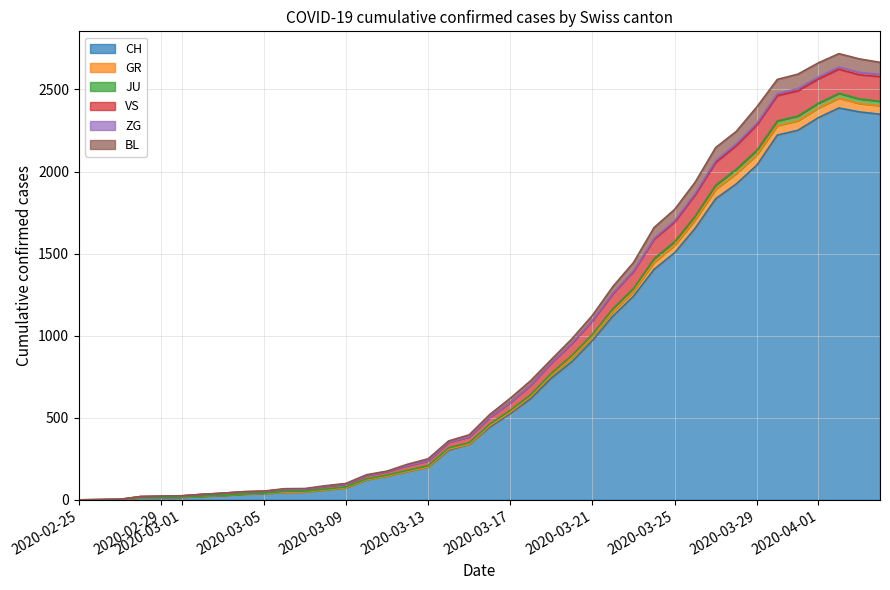

True or false: GR has more than 0 points higher than both neighbors.

True